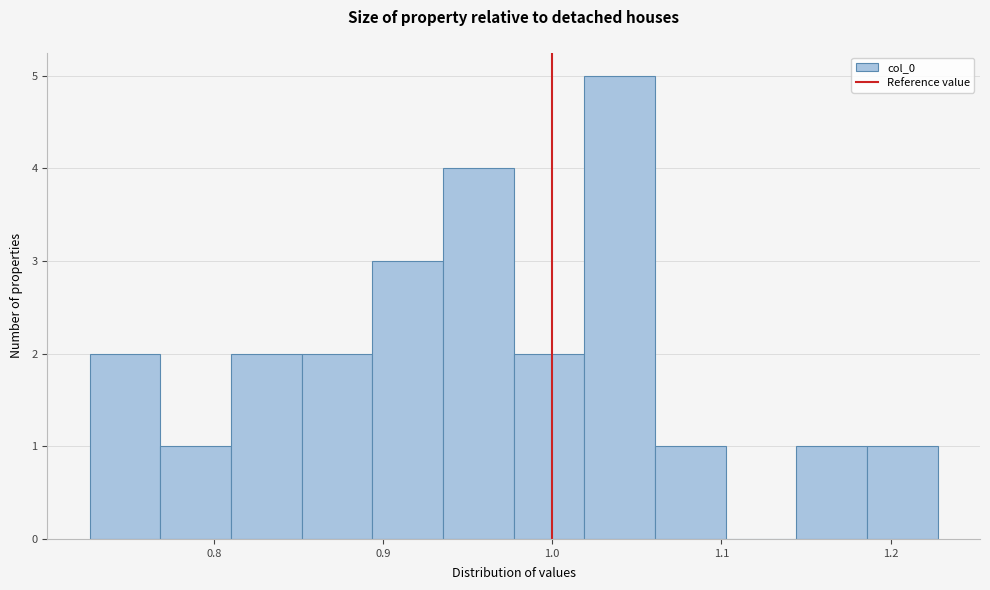

Which range on the x-axis has the tallest bar?

1.02 to 1.06